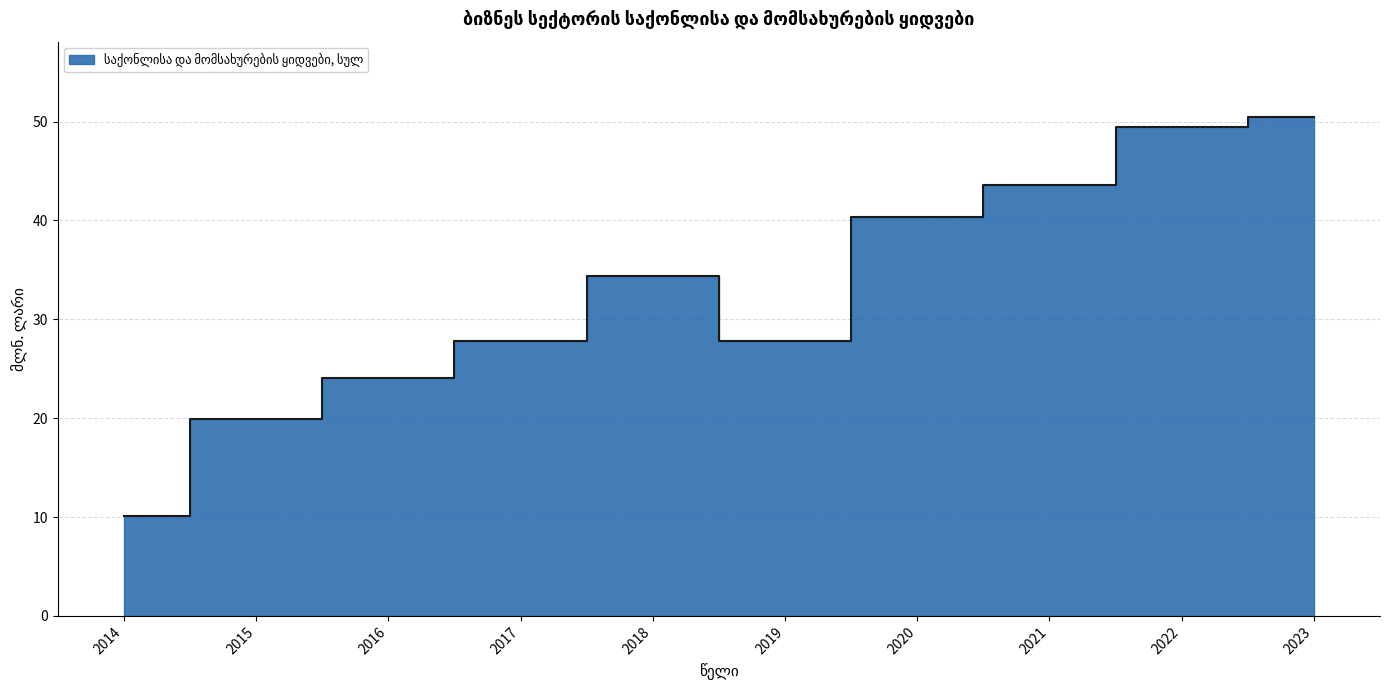

List the labels in order of value, smallest first.

2014, 2015, 2016, 2017, 2019, 2018, 2020, 2021, 2022, 2023